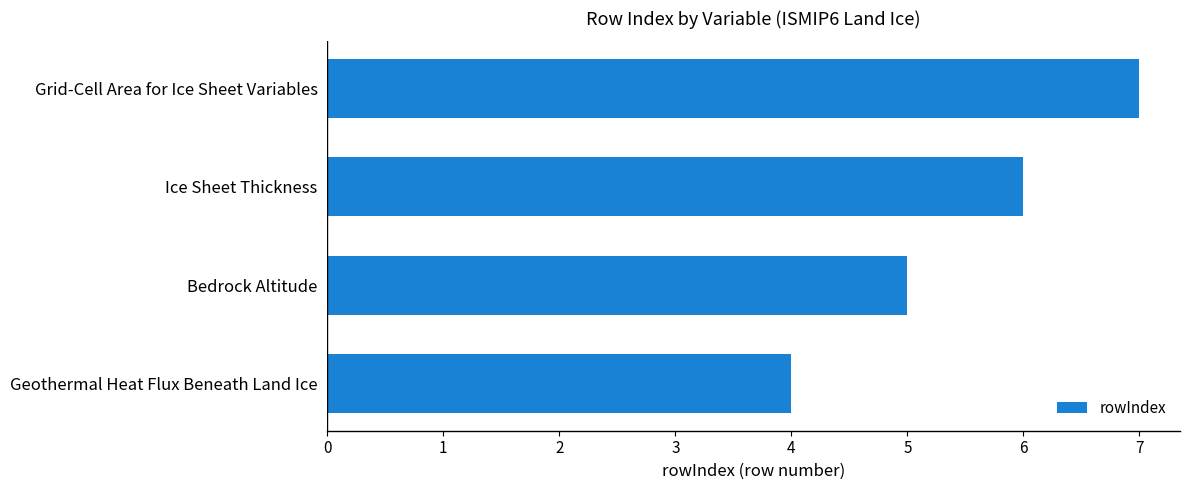

The chart shows a value of 11 at Grid-Cell Area for Ice Sheet Variables. True or false?

False